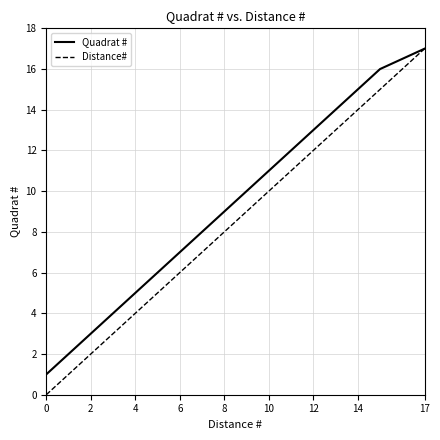

What is the highest value of the Distance# series?

17